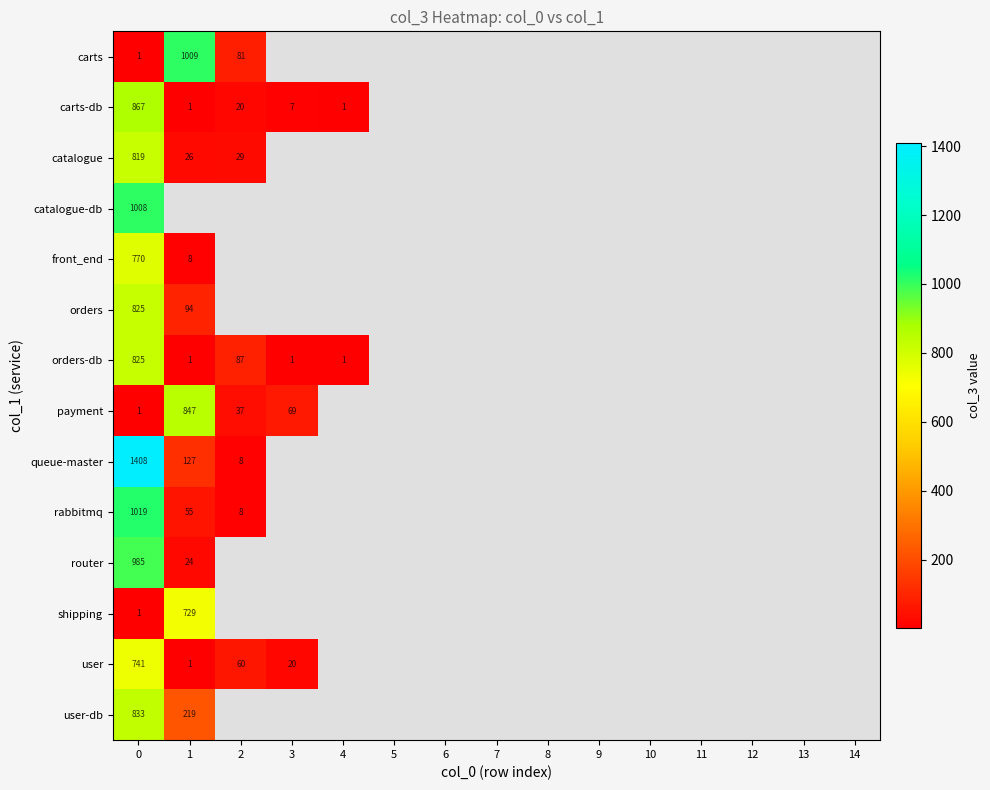

Is it true that user equals 741 at 0?

True